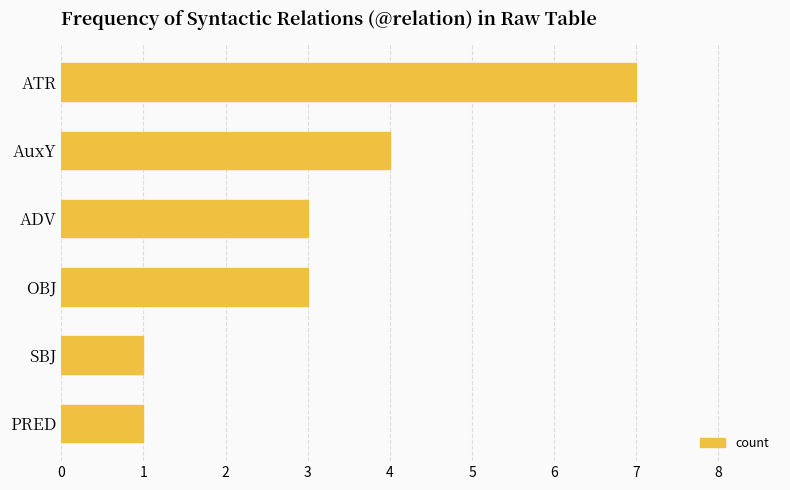

The value at OBJ is 2. True or false?

False